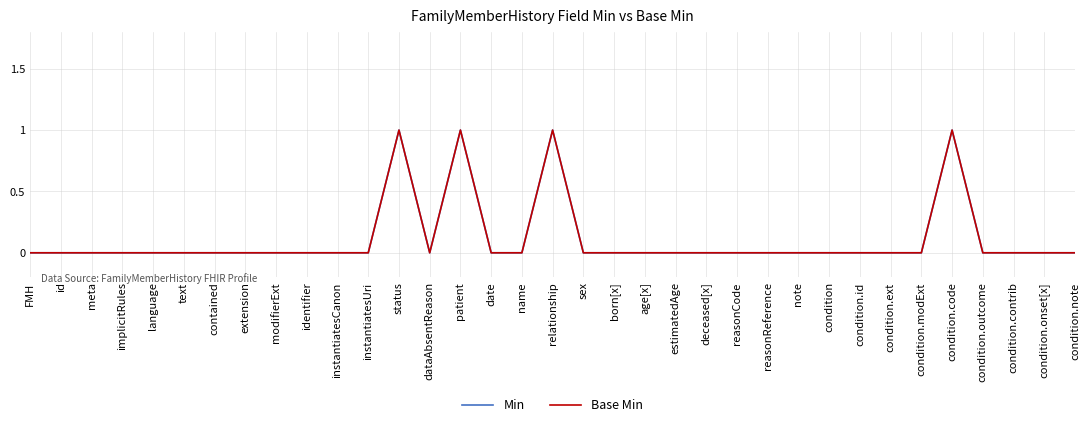

Is the value of Min at language greater than the value of Base Min at text?

No